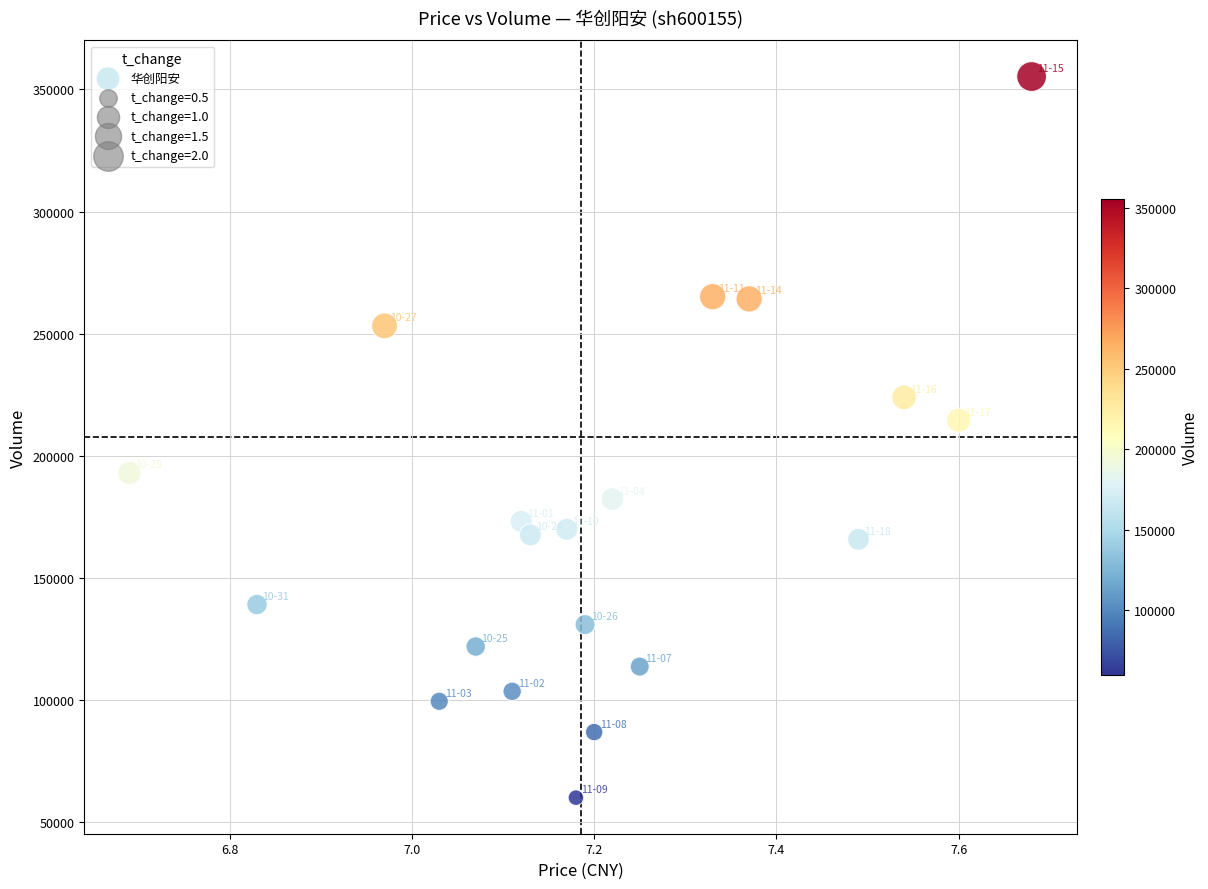

What is the range of Y values (max minus min)?

295494